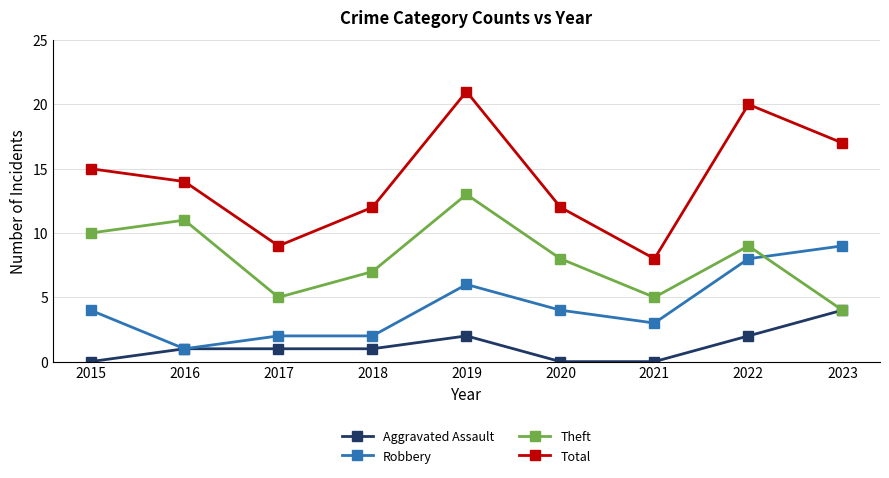

Reading left to right, list all the values displayed in this chart.

Aggravated Assault: 2015=0	2016=1	2017=1	2018=1	2019=2	2020=0	2021=0	2022=2	2023=4
Robbery: 2015=4	2016=1	2017=2	2018=2	2019=6	2020=4	2021=3	2022=8	2023=9
Theft: 2015=10	2016=11	2017=5	2018=7	2019=13	2020=8	2021=5	2022=9	2023=4
Total: 2015=15	2016=14	2017=9	2018=12	2019=21	2020=12	2021=8	2022=20	2023=17